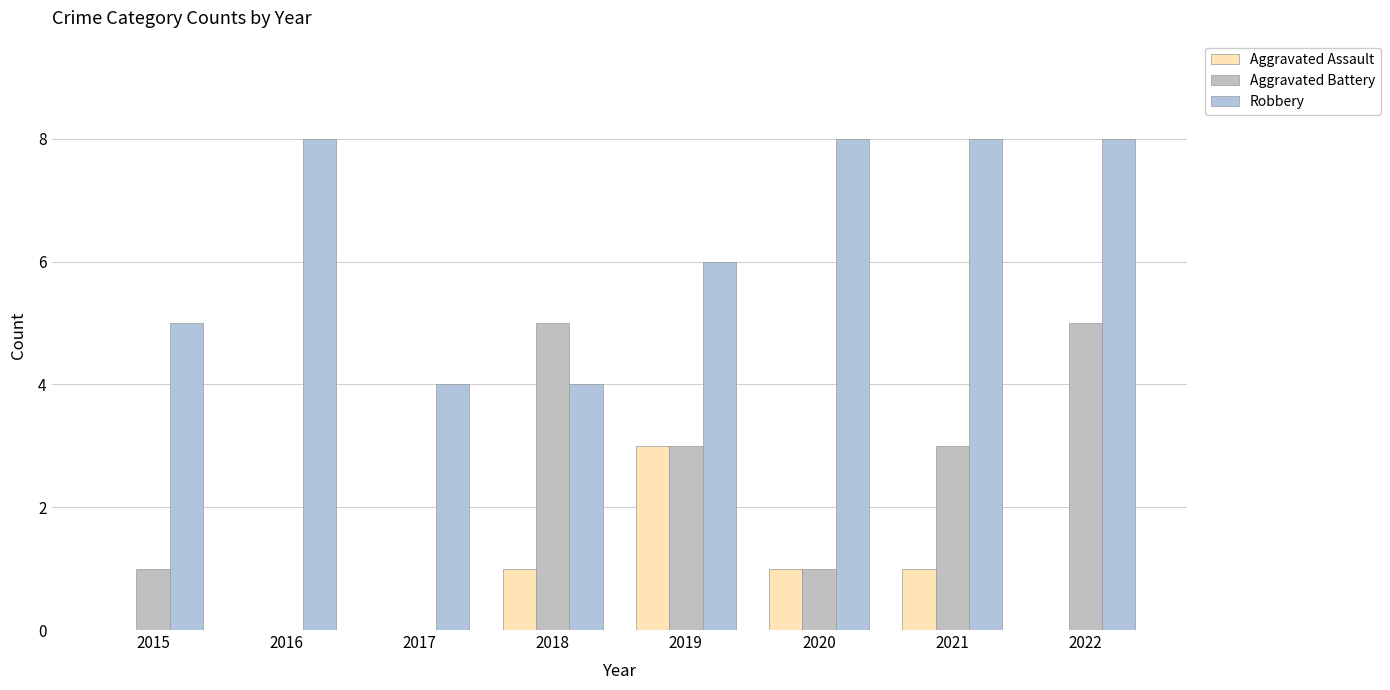

What is the maximum value for Robbery?

8